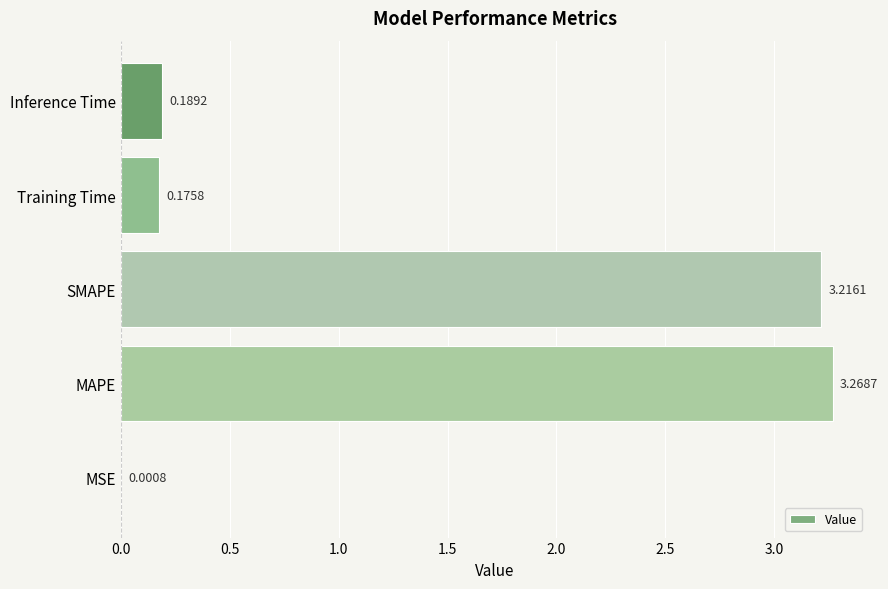

At which category does the chart reach its peak across all series?

MAPE